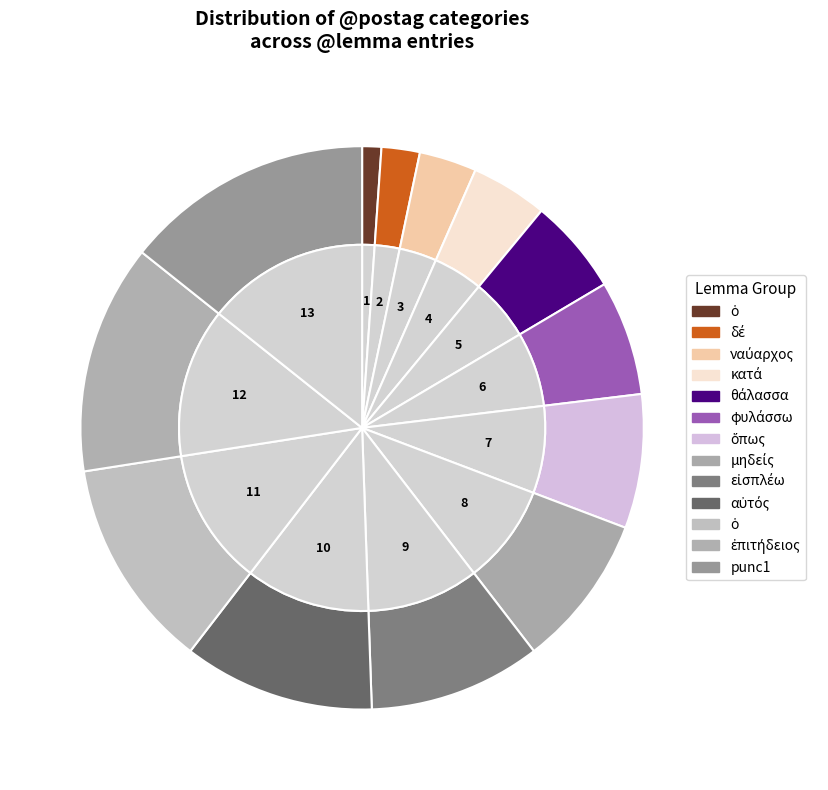

Which category has the smallest portion of the pie?

ὁ